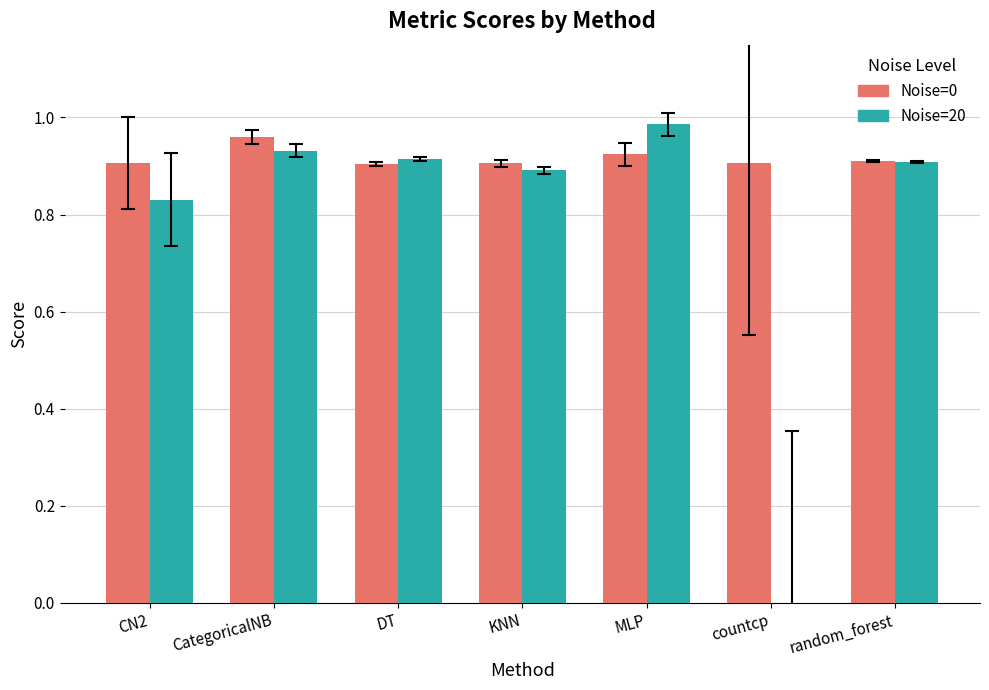

Which category has the highest value in the Noise=0 series?

CategoricalNB